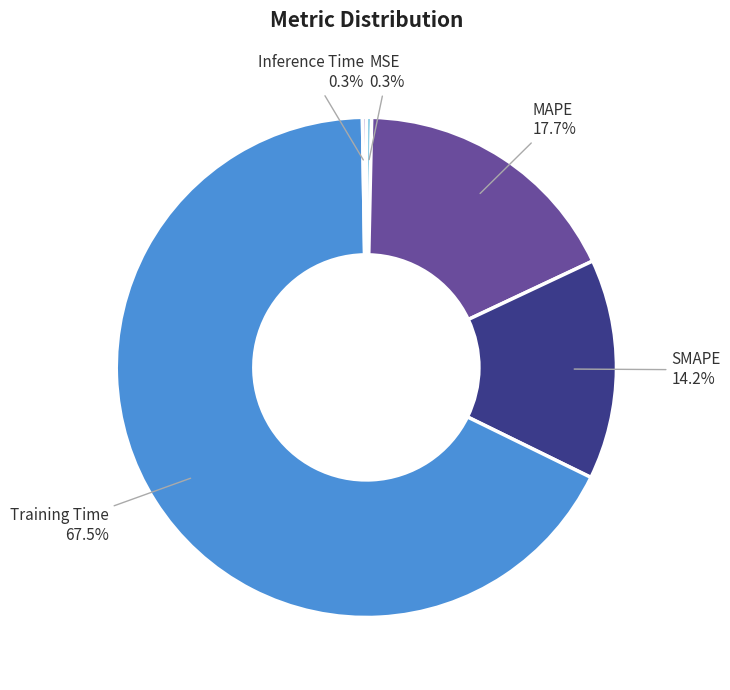

Between MSE and Training Time, which is larger?

Training Time